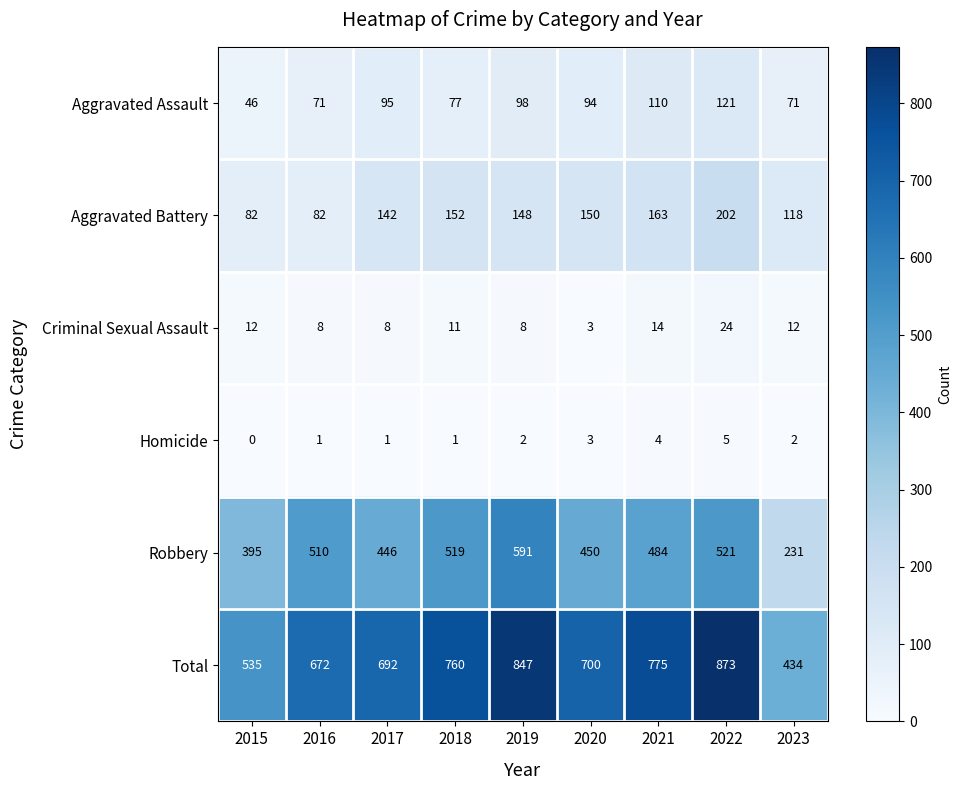

What is the sum of all Total values?

6288